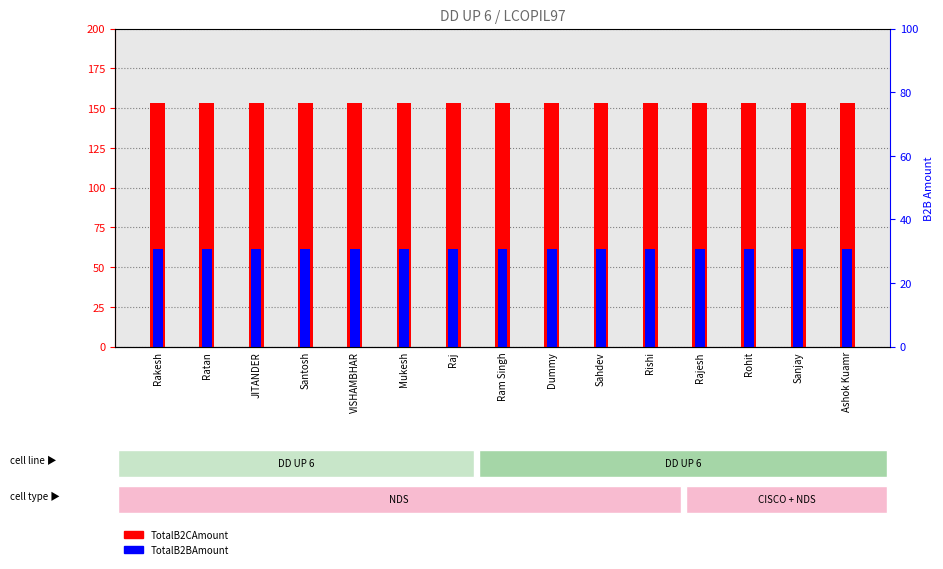

What position from the left is Raj?

7